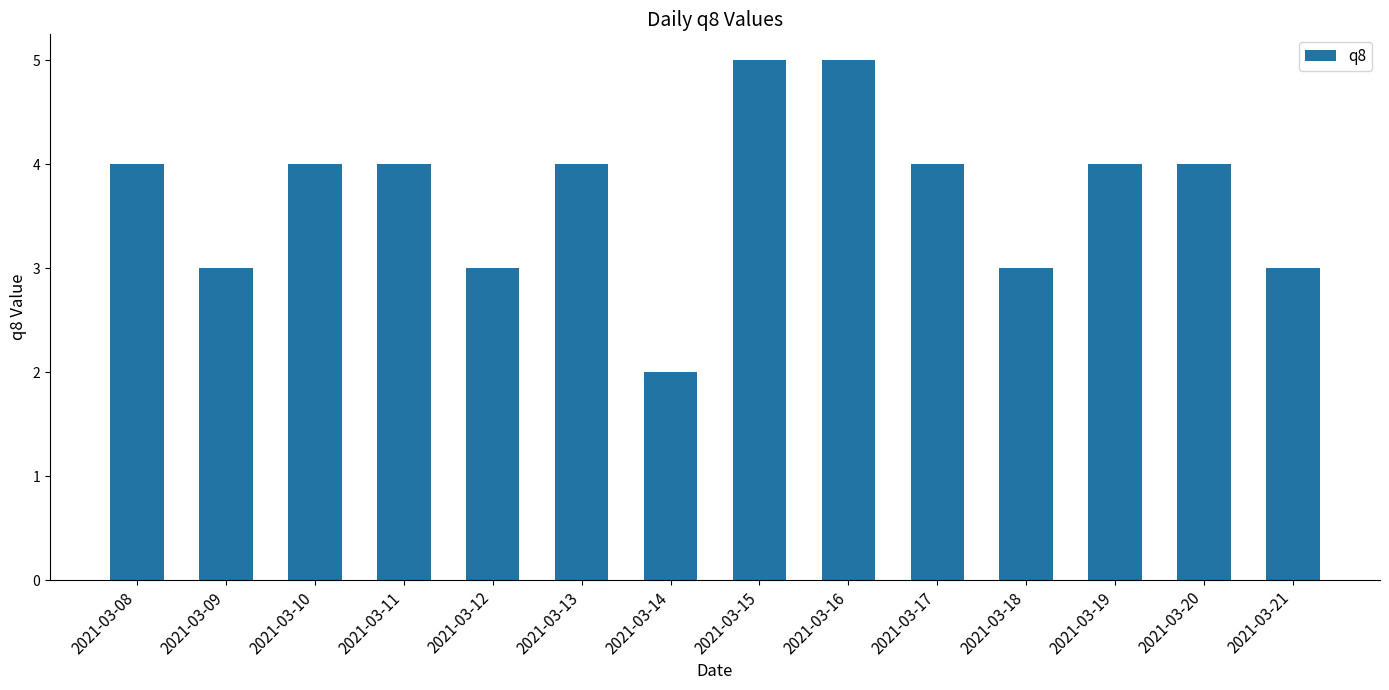

True or false: the data shows 4 at 2021-03-11.

True